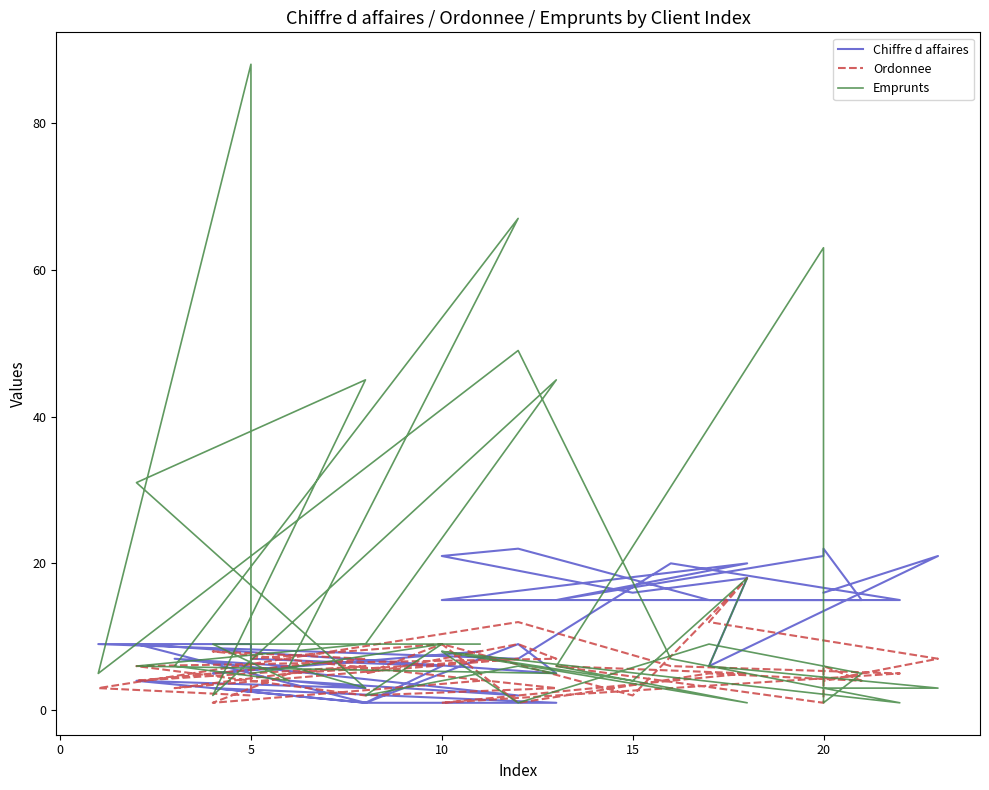

In Ordonnee, how many points are lower than both neighbors (excluding endpoints)?

12